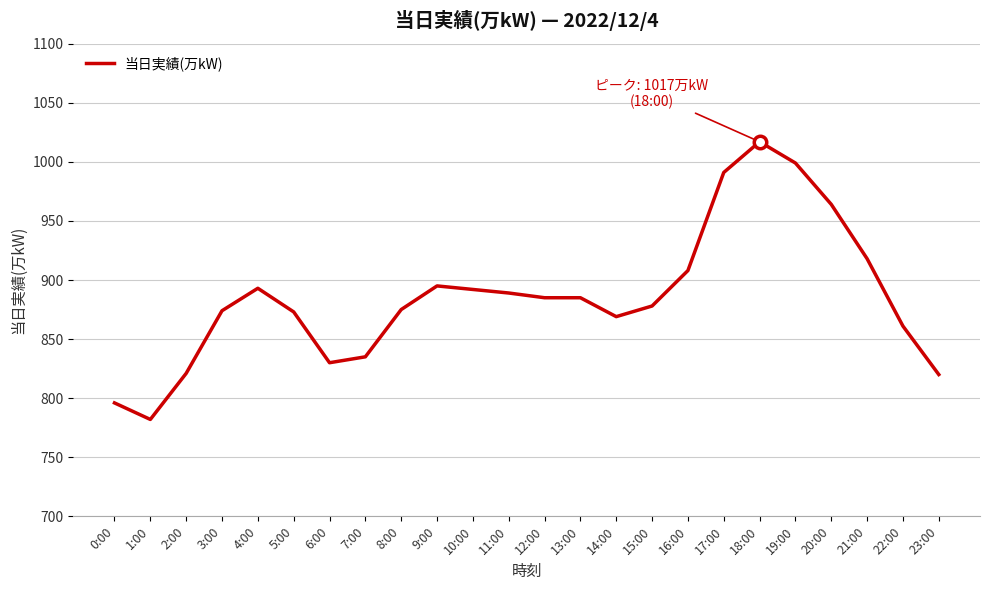

True or false: there are more than 2 points higher than both neighbors.

True